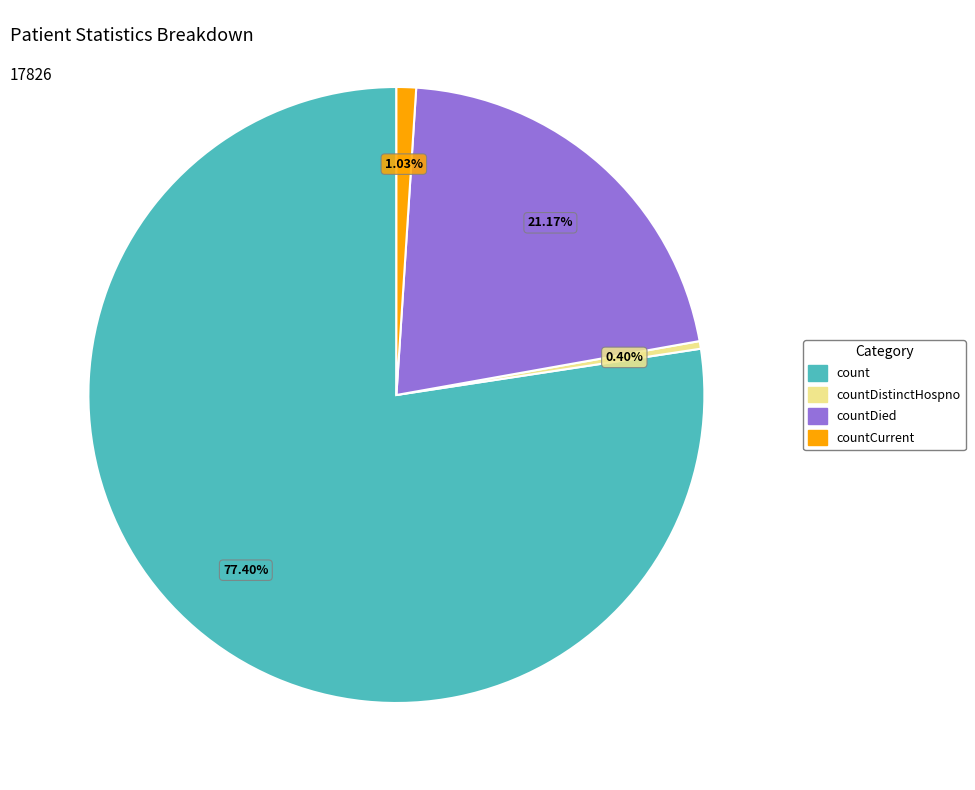

Is there any slice that represents more than half of the pie?

Yes